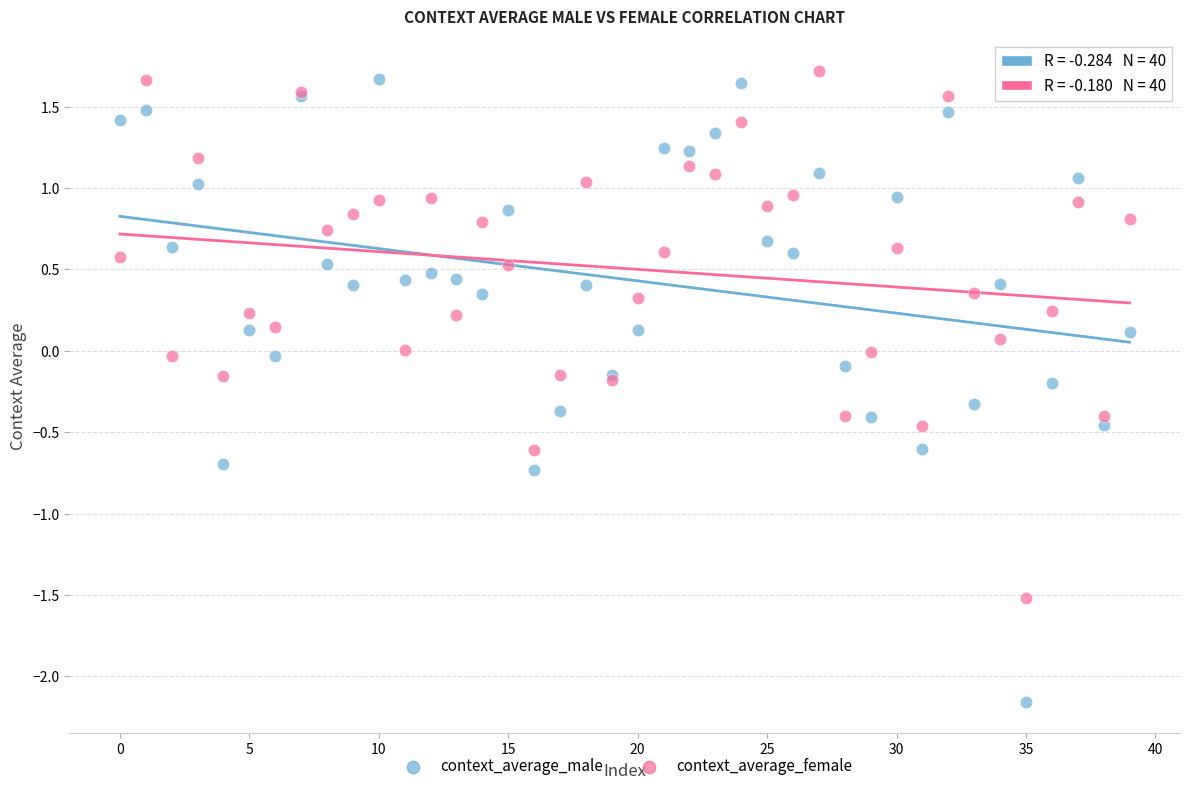

Which series reaches the minimum Y coordinate?

context_average_male